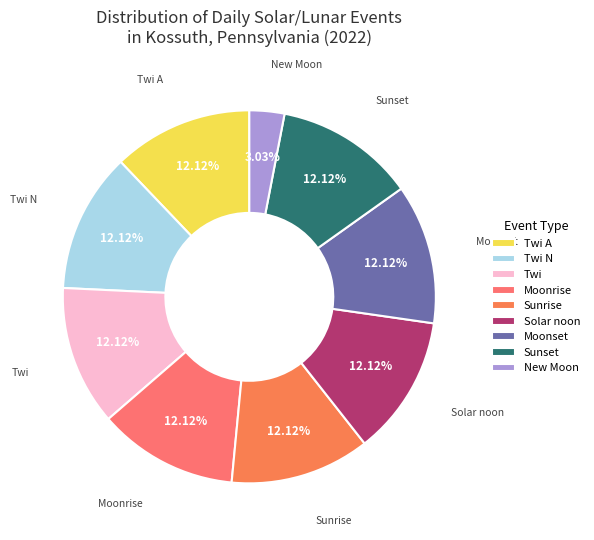

To the nearest percent, what percentage of the pie is Twi N?

12%